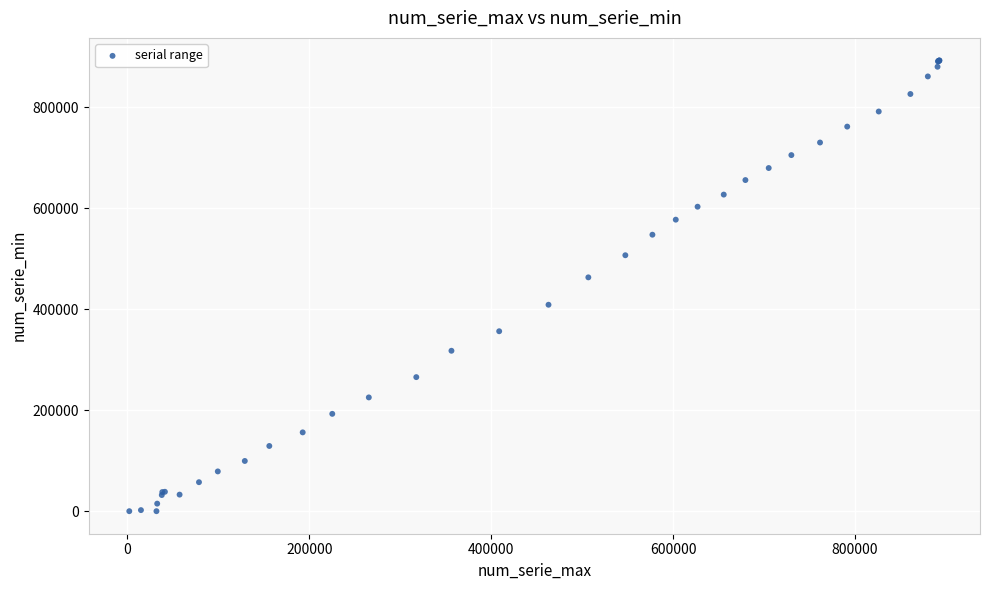

What Y value in the scatter plot is closest to 446253?

462985